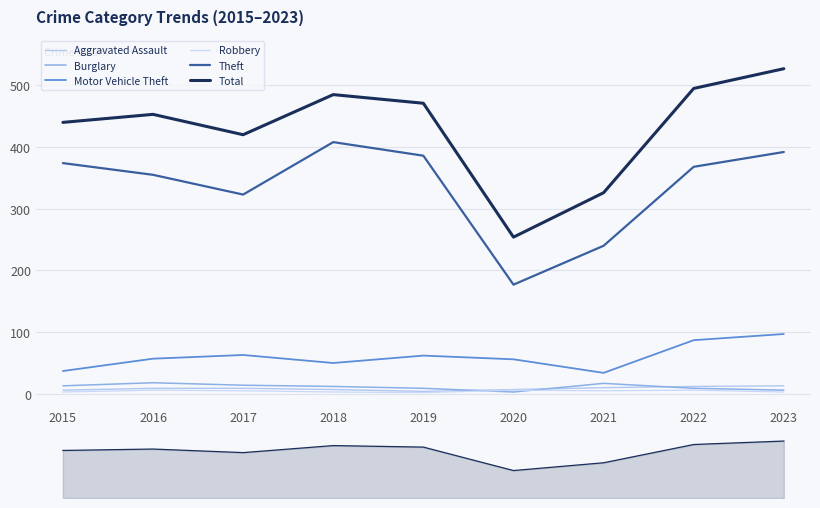

What is the difference between the maximum and minimum values in the Theft series?

231